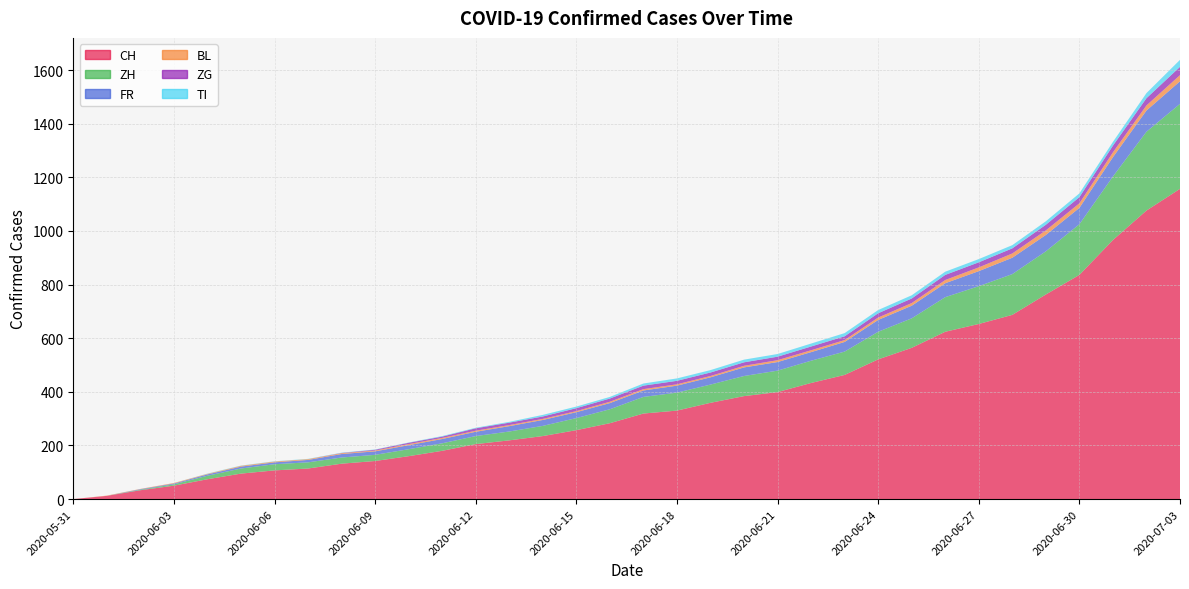

Reading left to right, extract all data points from this chart.

CH: 2020-05-31=0	2020-06-01=12	2020-06-02=33	2020-06-03=50	2020-06-04=74	2020-06-05=95	2020-06-06=107	2020-06-07=114	2020-06-08=132	2020-06-09=142	2020-06-10=160	2020-06-11=180	2020-06-12=205	2020-06-13=219	2020-06-14=235	2020-06-15=257	2020-06-16=283	2020-06-17=319	2020-06-18=330	2020-06-19=359	2020-06-20=384	2020-06-21=399	2020-06-22=433	2020-06-23=463	2020-06-24=521	2020-06-25=564	2020-06-26=624	2020-06-27=653	2020-06-28=687	2020-06-29=763	2020-06-30=836	2020-07-01=966	2020-07-02=1076	2020-07-03=1157
ZH: 2020-05-31=0	2020-06-01=0	2020-06-02=2	2020-06-03=5	2020-06-04=13	2020-06-05=19	2020-06-06=23	2020-06-07=23	2020-06-08=23	2020-06-09=23	2020-06-10=26	2020-06-11=28	2020-06-12=30	2020-06-13=33	2020-06-14=38	2020-06-15=45	2020-06-16=52	2020-06-17=62	2020-06-18=67	2020-06-19=68	2020-06-20=75	2020-06-21=80	2020-06-22=83	2020-06-23=87	2020-06-24=103	2020-06-25=110	2020-06-26=129	2020-06-27=141	2020-06-28=152	2020-06-29=161	2020-06-30=189	2020-07-01=237	2020-07-02=294	2020-07-03=317
FR: 2020-05-31=0	2020-06-01=0	2020-06-02=2	2020-06-03=3	2020-06-04=5	2020-06-05=7	2020-06-06=7	2020-06-07=9	2020-06-08=13	2020-06-09=13	2020-06-10=15	2020-06-11=16	2020-06-12=16	2020-06-13=20	2020-06-14=22	2020-06-15=22	2020-06-16=23	2020-06-17=24	2020-06-18=26	2020-06-19=27	2020-06-20=32	2020-06-21=32	2020-06-22=32	2020-06-23=36	2020-06-24=44	2020-06-25=47	2020-06-26=52	2020-06-27=56	2020-06-28=61	2020-06-29=61	2020-06-30=61	2020-07-01=72	2020-07-02=79	2020-07-03=84
BL: 2020-05-31=0	2020-06-01=1	2020-06-02=1	2020-06-03=2	2020-06-04=2	2020-06-05=3	2020-06-06=3	2020-06-07=3	2020-06-08=3	2020-06-09=3	2020-06-10=4	2020-06-11=4	2020-06-12=4	2020-06-13=4	2020-06-14=4	2020-06-15=4	2020-06-16=5	2020-06-17=5	2020-06-18=5	2020-06-19=5	2020-06-20=6	2020-06-21=7	2020-06-22=7	2020-06-23=7	2020-06-24=9	2020-06-25=10	2020-06-26=12	2020-06-27=14	2020-06-28=16	2020-06-29=17	2020-06-30=17	2020-07-01=18	2020-07-02=19	2020-07-03=23
ZG: 2020-05-31=0	2020-06-01=0	2020-06-02=0	2020-06-03=0	2020-06-04=0	2020-06-05=0	2020-06-06=0	2020-06-07=0	2020-06-08=1	2020-06-09=3	2020-06-10=5	2020-06-11=5	2020-06-12=9	2020-06-13=9	2020-06-14=9	2020-06-15=11	2020-06-16=12	2020-06-17=13	2020-06-18=13	2020-06-19=13	2020-06-20=13	2020-06-21=13	2020-06-22=14	2020-06-23=14	2020-06-24=16	2020-06-25=17	2020-06-26=19	2020-06-27=19	2020-06-28=19	2020-06-29=21	2020-06-30=23	2020-07-01=25	2020-07-02=27	2020-07-03=31
TI: 2020-05-31=0	2020-06-01=0	2020-06-02=0	2020-06-03=0	2020-06-04=1	2020-06-05=1	2020-06-06=1	2020-06-07=1	2020-06-08=1	2020-06-09=1	2020-06-10=1	2020-06-11=2	2020-06-12=2	2020-06-13=3	2020-06-14=6	2020-06-15=6	2020-06-16=6	2020-06-17=8	2020-06-18=9	2020-06-19=9	2020-06-20=10	2020-06-21=10	2020-06-22=11	2020-06-23=12	2020-06-24=12	2020-06-25=12	2020-06-26=12	2020-06-27=12	2020-06-28=12	2020-06-29=13	2020-06-30=14	2020-07-01=14	2020-07-02=19	2020-07-03=26